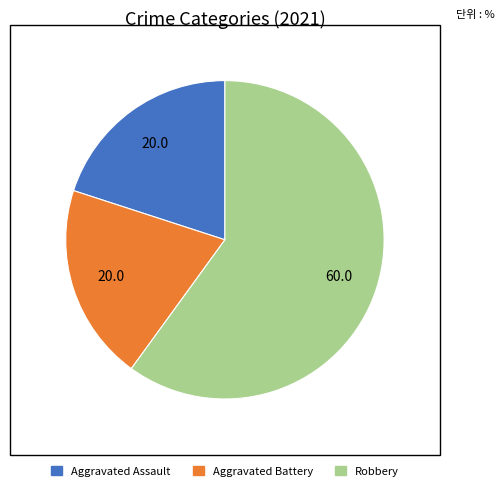

What is the ratio of the value at Aggravated Assault to the value at Aggravated Battery?

1.0